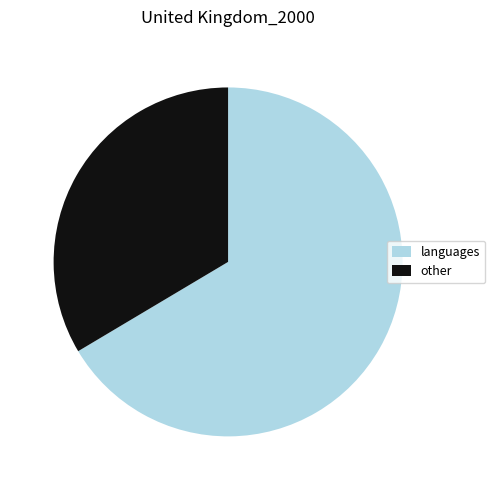

Is the sum of languages and other greater than half?

Yes